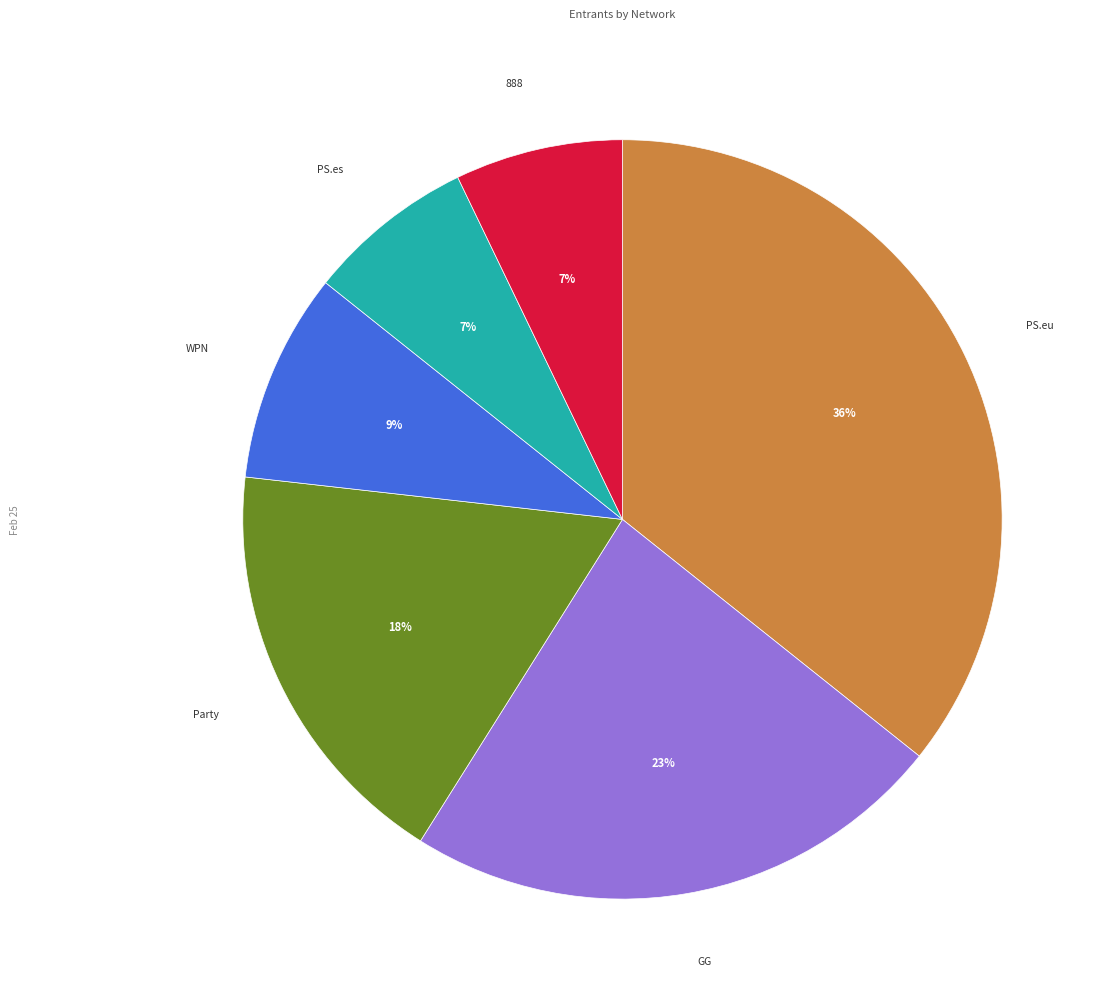

Count the number of slices in the pie.

6